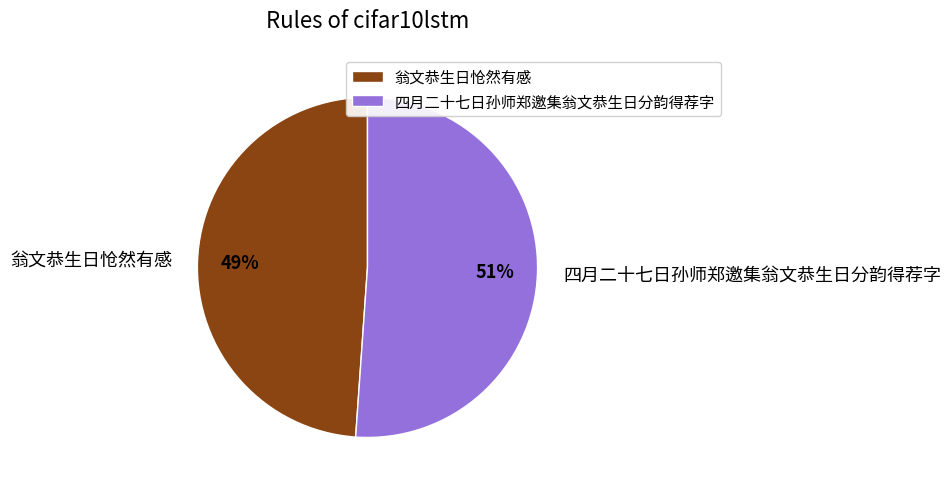

Combined, do 翁文恭生日怆然有感 and 四月二十七日孙师郑邀集翁文恭生日分韵得荐字 account for over 50%?

Yes